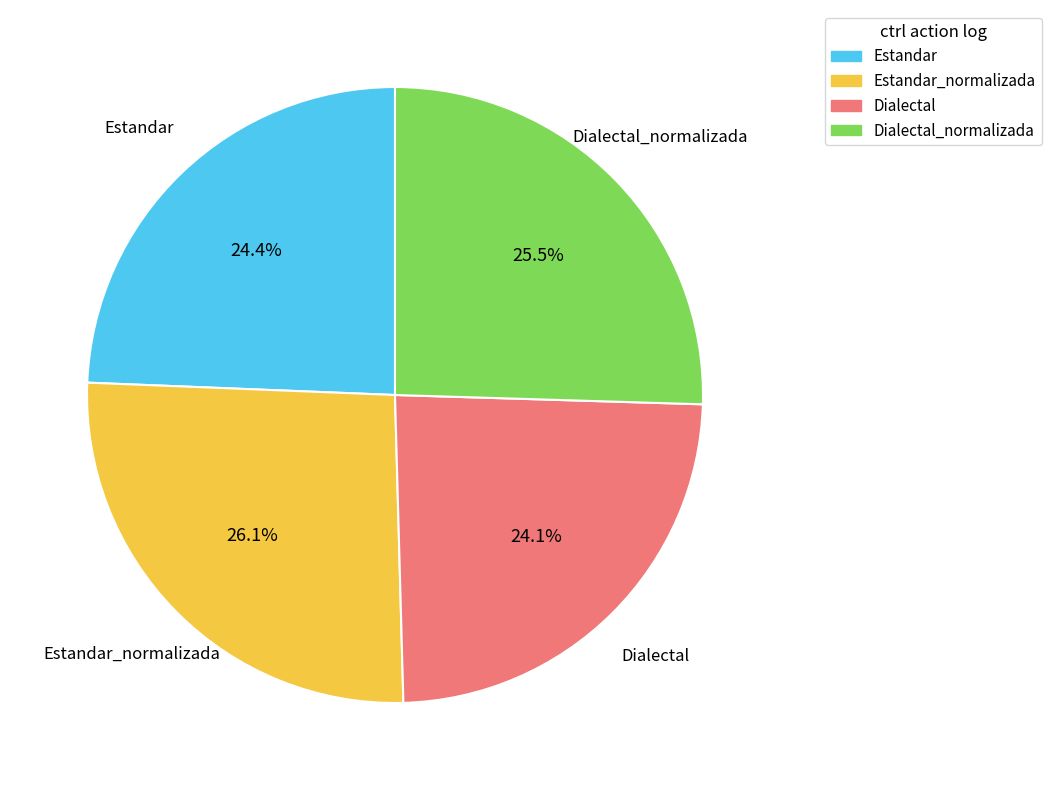

Between Dialectal and Dialectal_normalizada, which is larger?

Dialectal_normalizada